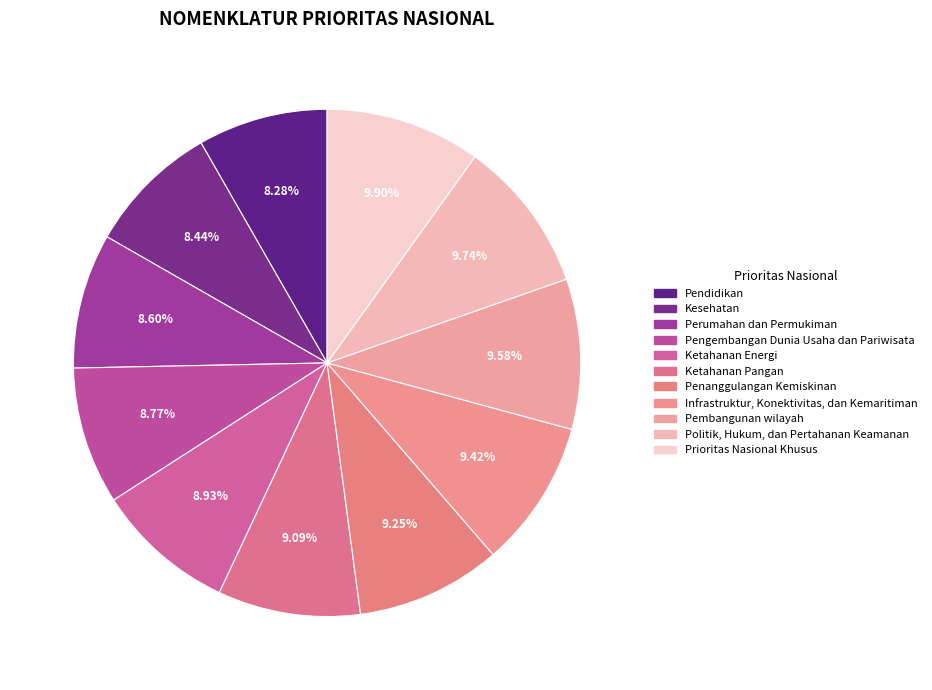

Count the number of slices in the pie.

11